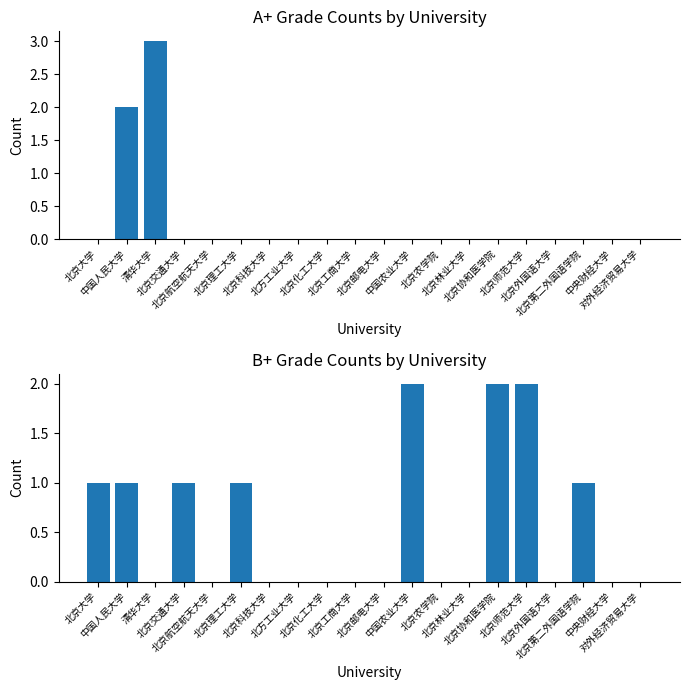

Reading left to right, list all the values displayed in this chart.

A+: 北京大学=0	中国人民大学=2	清华大学=3	北京交通大学=0	北京航空航天大学=0	北京理工大学=0	北京科技大学=0	北方工业大学=0	北京化工大学=0	北京工商大学=0	北京邮电大学=0	中国农业大学=0	北京农学院=0	北京林业大学=0	北京协和医学院=0	北京师范大学=0	北京外国语大学=0	北京第二外国语学院=0	中央财经大学=0	对外经济贸易大学=0
B+: 北京大学=1	中国人民大学=1	清华大学=0	北京交通大学=1	北京航空航天大学=0	北京理工大学=1	北京科技大学=0	北方工业大学=0	北京化工大学=0	北京工商大学=0	北京邮电大学=0	中国农业大学=2	北京农学院=0	北京林业大学=0	北京协和医学院=2	北京师范大学=2	北京外国语大学=0	北京第二外国语学院=1	中央财经大学=0	对外经济贸易大学=0